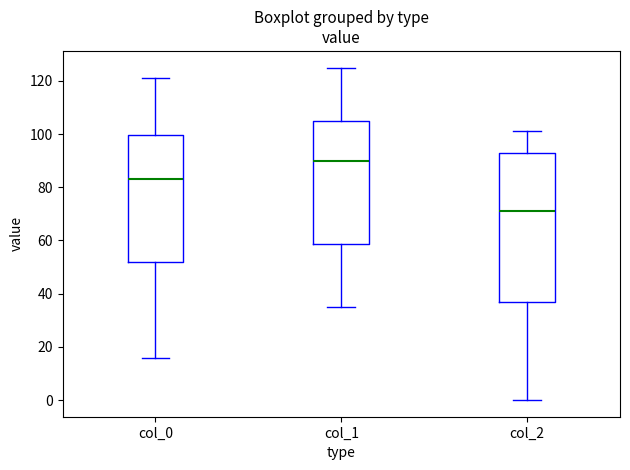

Which box is the tallest, from its lower edge to its upper edge?

col_2